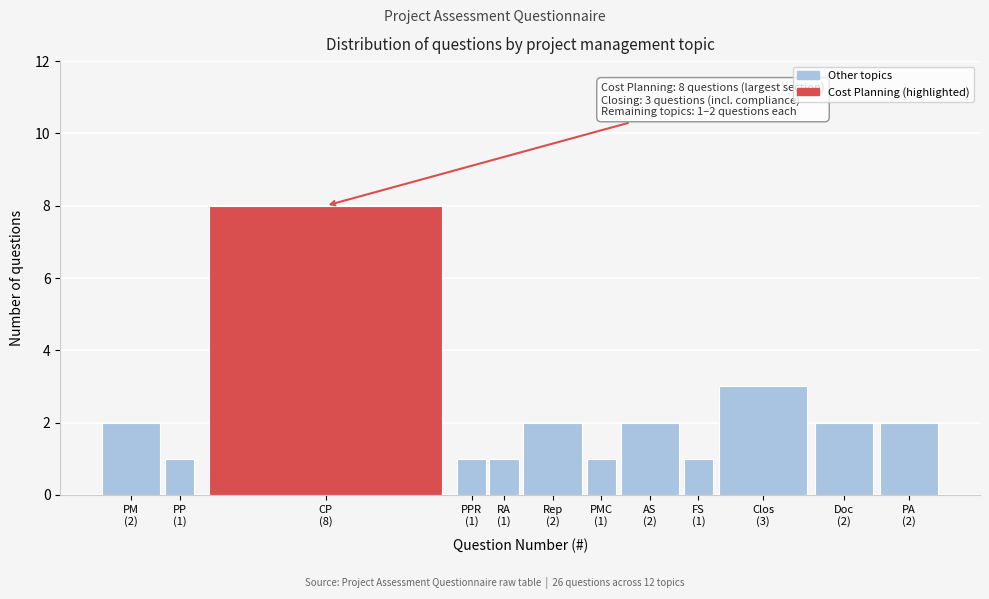

Reading left to right, transcribe all the data shown in this chart.

2	1	8	1	1	2	1	2	1	3	2	2